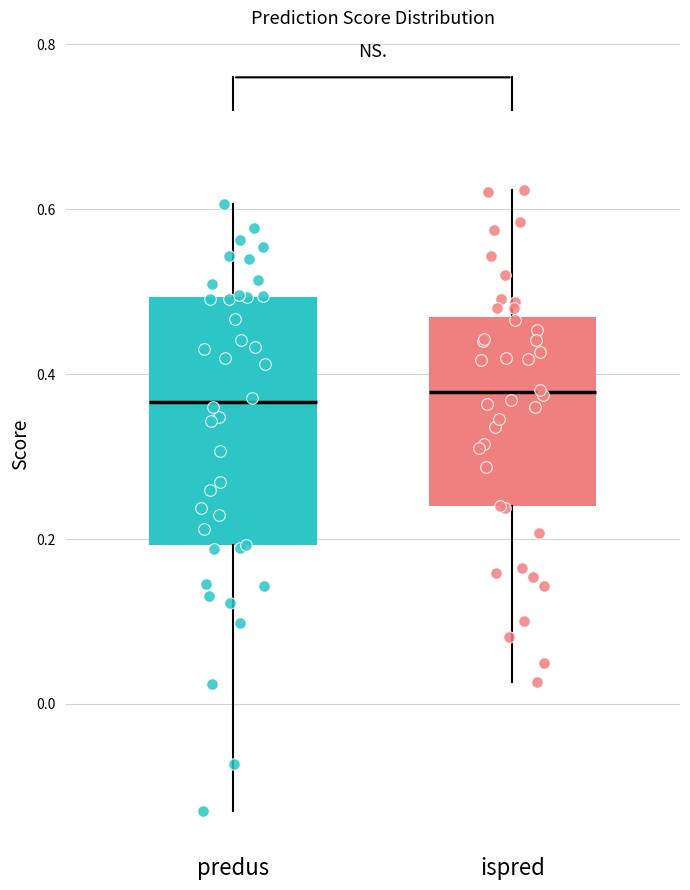

Comparing the boxes themselves (not the whiskers), which one is the tallest?

predus